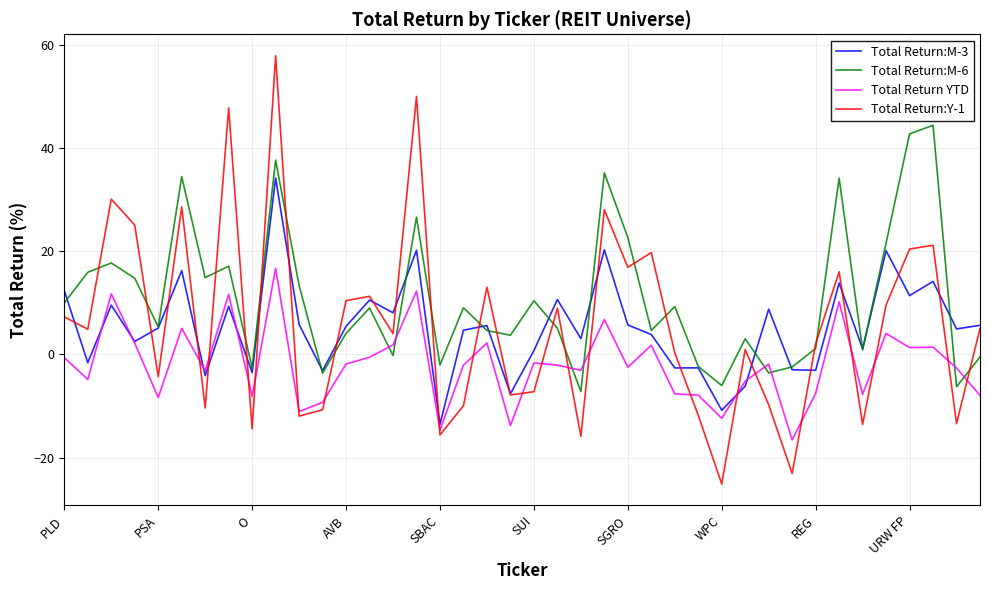

What is the minimum value shown in the chart?

-25.1